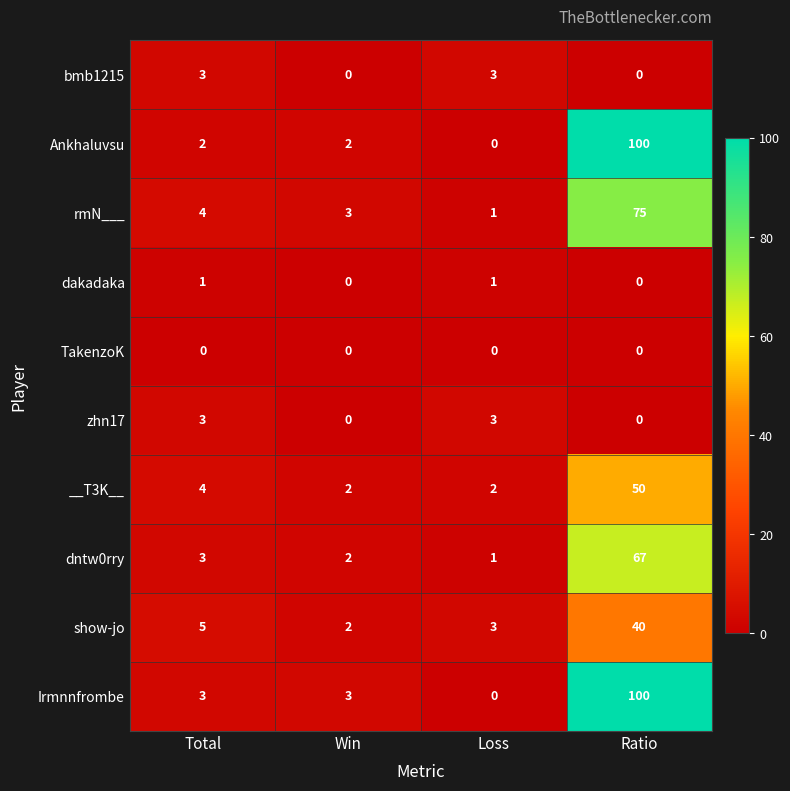

Where is show-jo nearest to the value 21?

Total